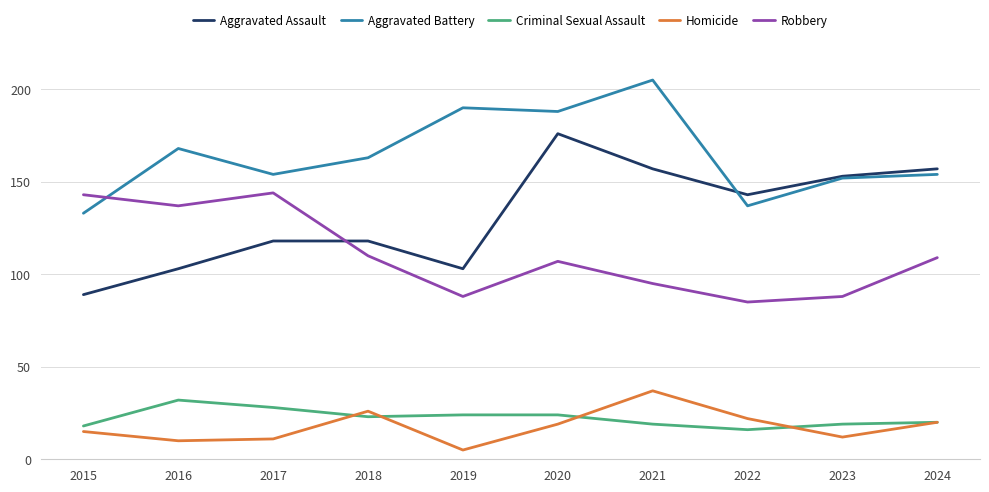

The Aggravated Battery series shows 137 at 2022. True or false?

True